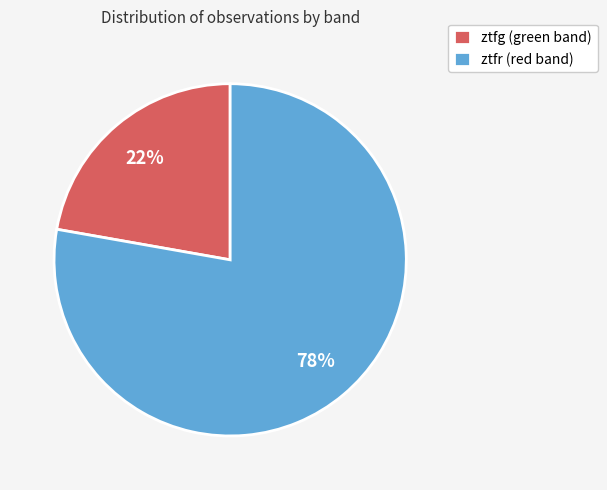

To the nearest percent, what is the difference between the ztfg and ztfr slice percentages?

56%